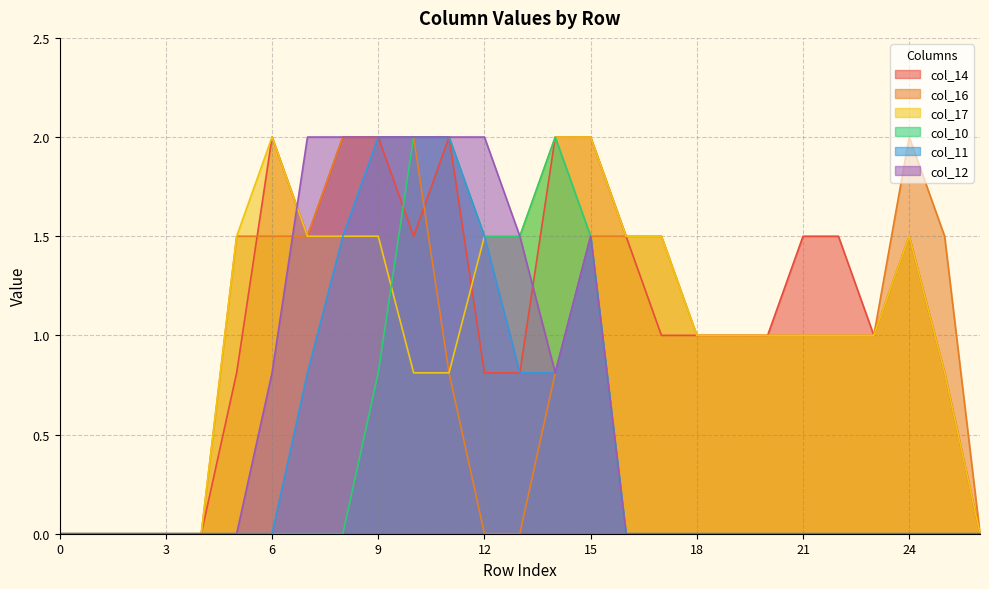

At which category is the sum across all series the highest?

9